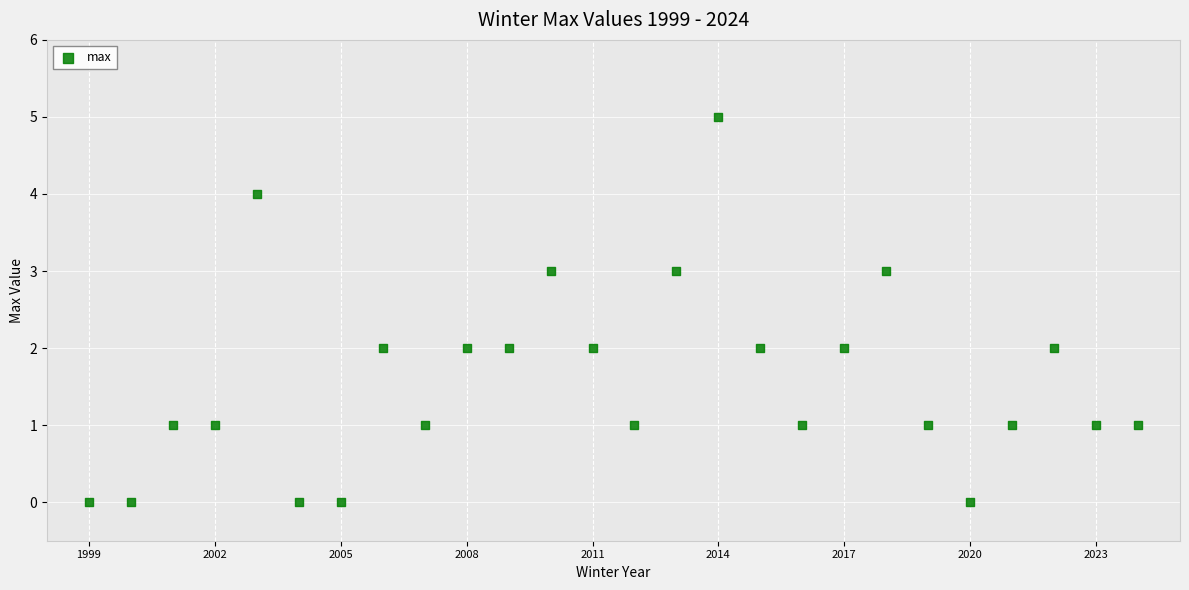

What is the range of X values (max minus min)?

25